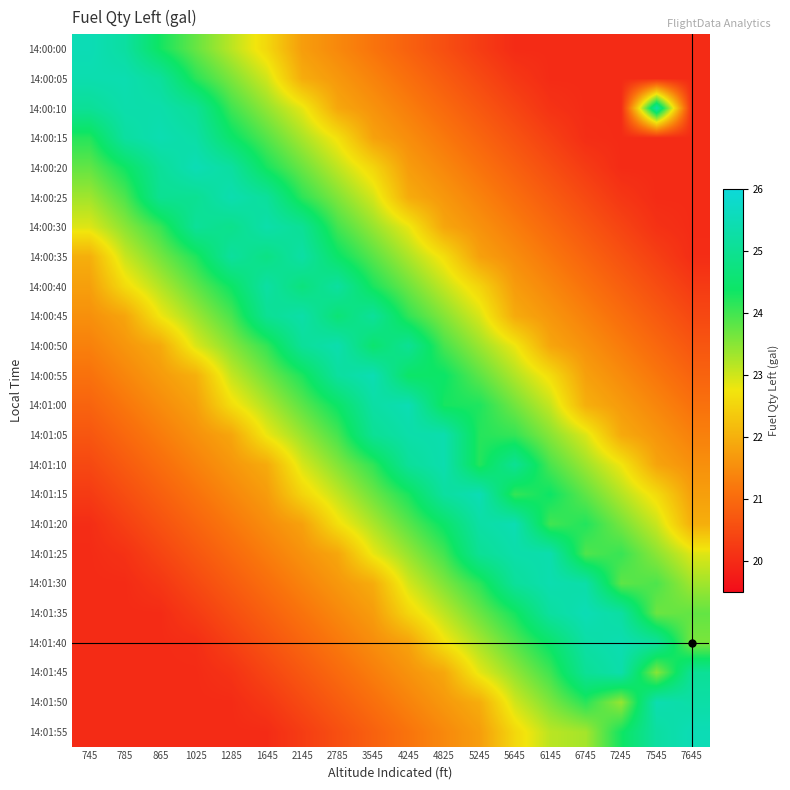

At which category does the chart reach its minimum across all series?

5645